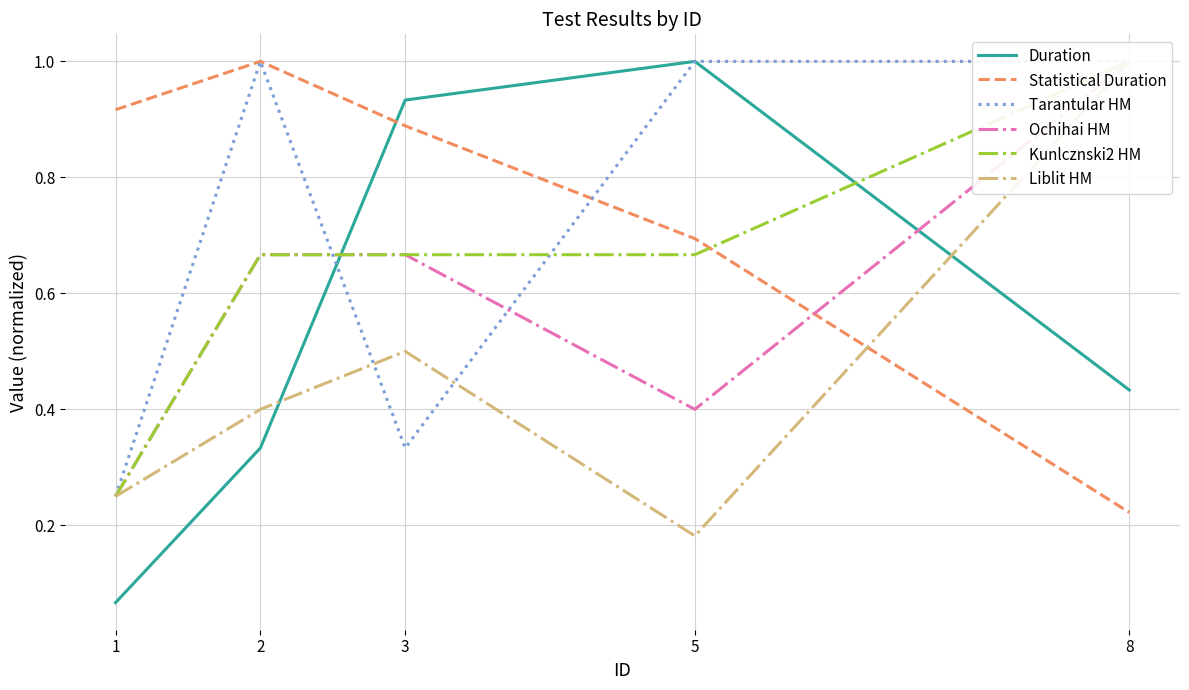

How many categories are shown in the chart?

5